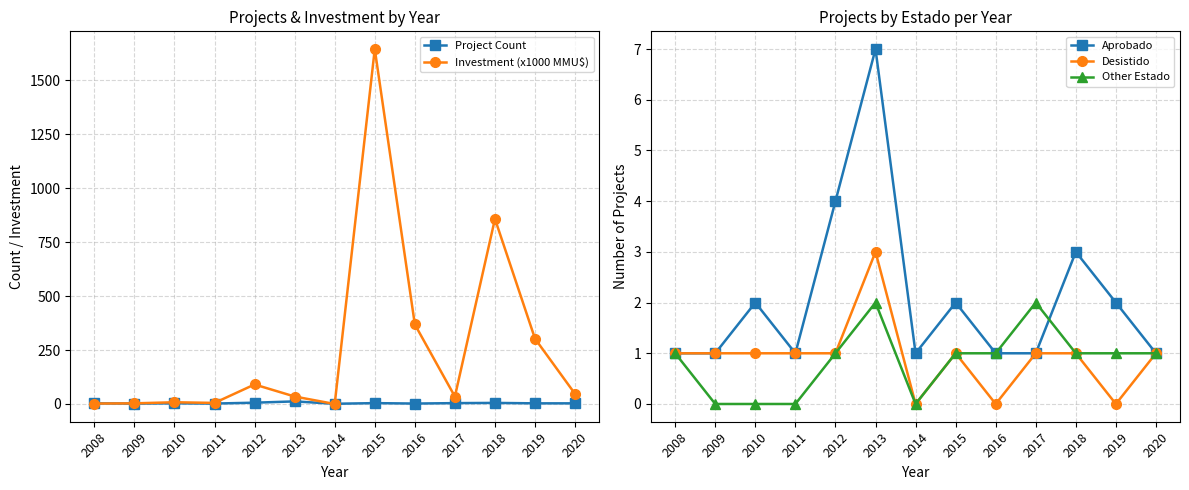

How many values in the Project Count series are below 3?

4